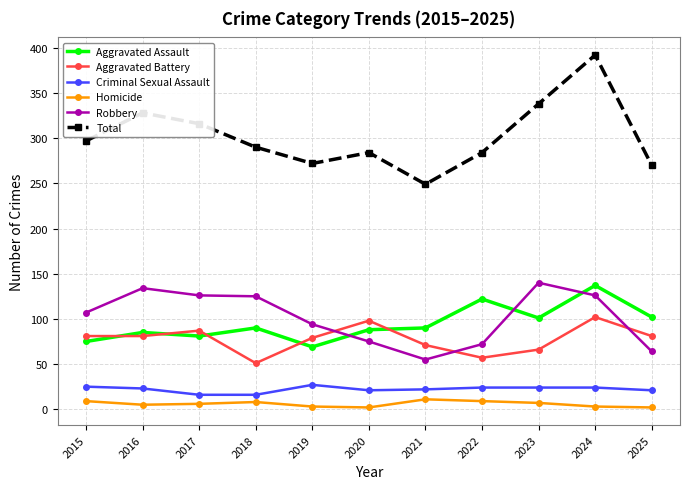

Count the number of categories in the chart.

11